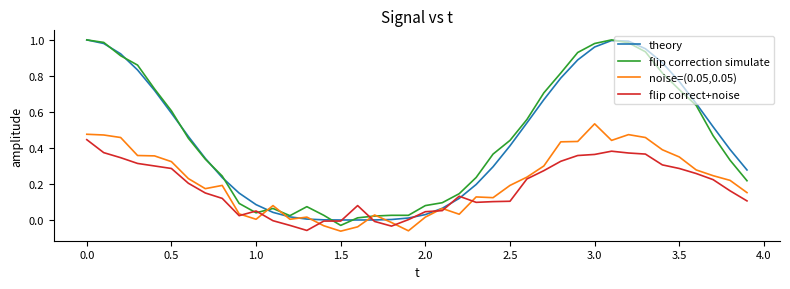

What are all the series names shown in the legend?

theory, flip correction simulate, noise=(0.05,0.05), flip correct+noise